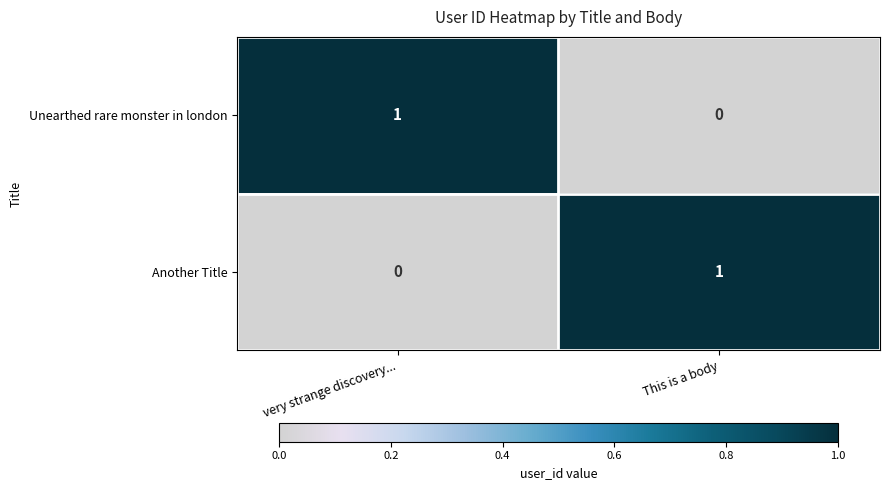

True or false: Unearthed rare monster in london has a value of 0 at very strange discovery....

False